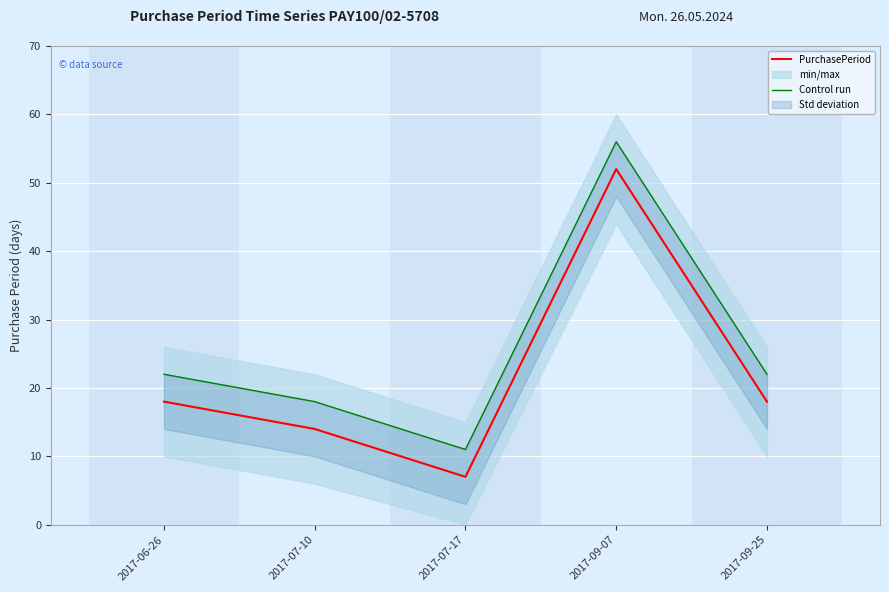

The PurchasePeriod series shows 11 at 2017-07-17. True or false?

False